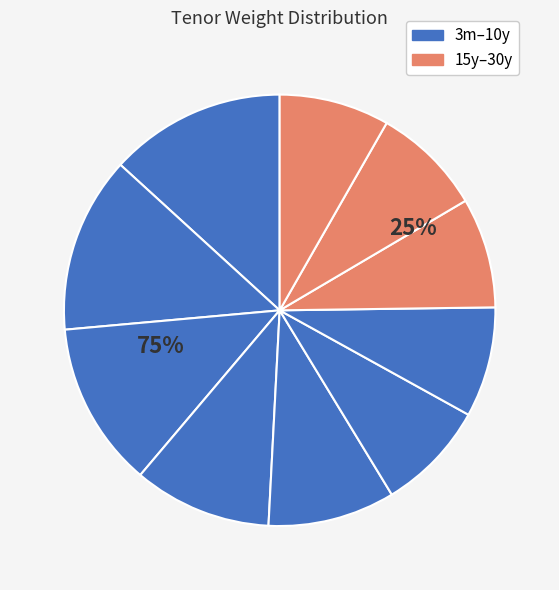

How many segments does this pie chart have?

10